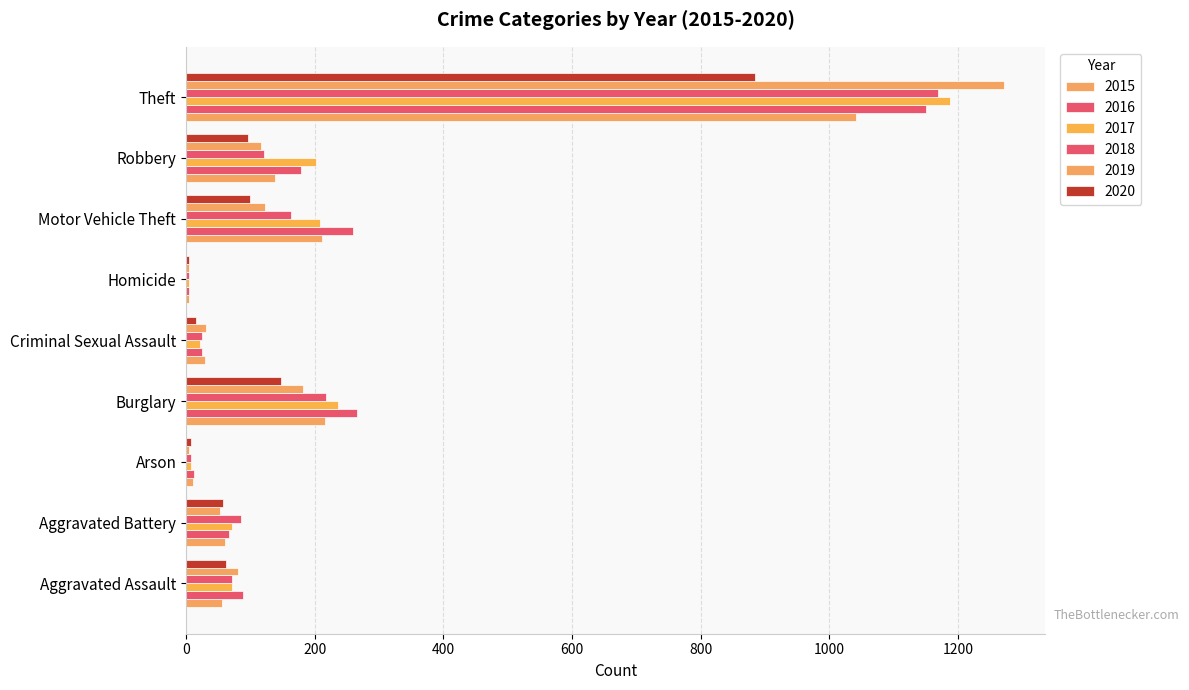

List the series in order of their peak value, lowest first.

2020, 2015, 2016, 2018, 2017, 2019